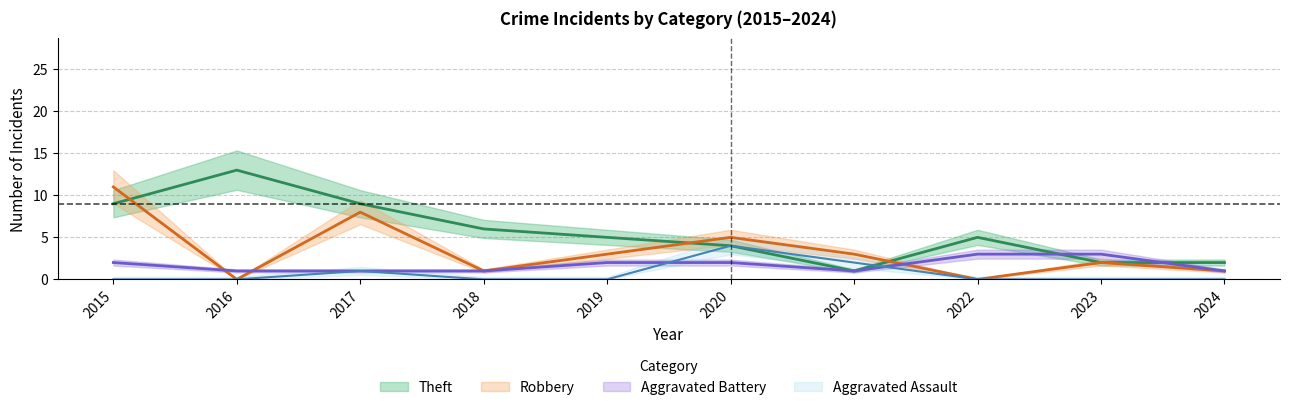

Reading left to right, extract all data points from this chart.

Aggravated Assault: 0	0	1	0	0	4	2	0	0	0
Aggravated Battery: 2	1	1	1	2	2	1	3	3	1
Robbery: 11	0	8	1	3	5	3	0	2	1
Theft: 9	13	9	6	5	4	1	5	2	2